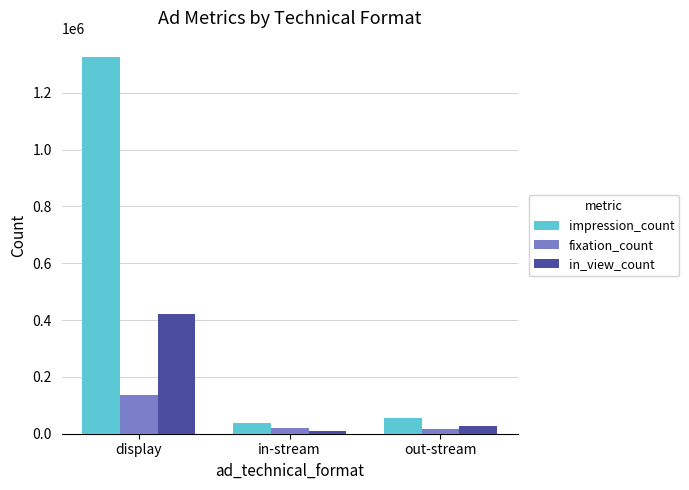

What is the highest value of the impression_count series?

1326525